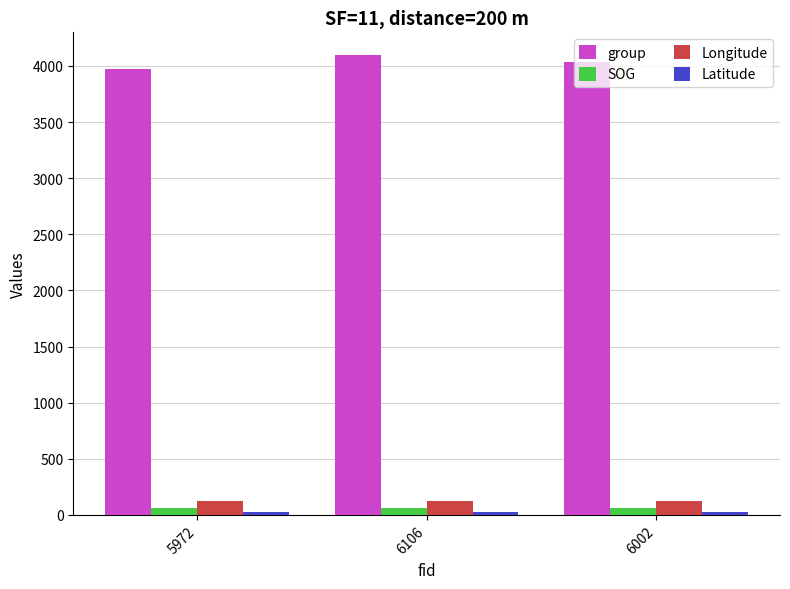

What is the spread (max minus min) of values at 6106?

4071.8